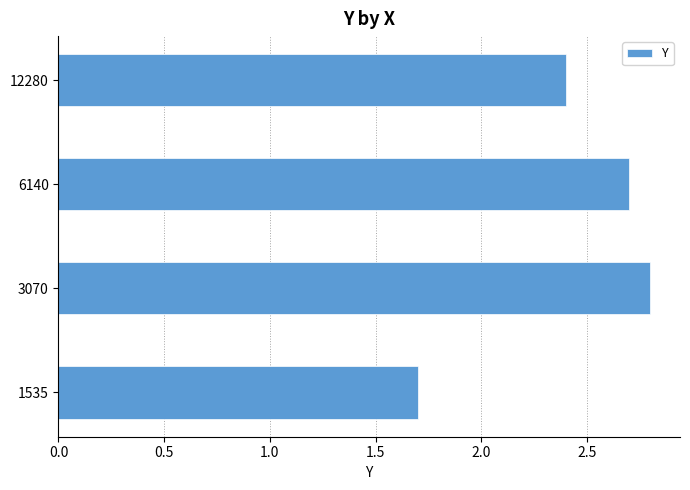

List the labels in order of value, smallest first.

1535, 12280, 6140, 3070